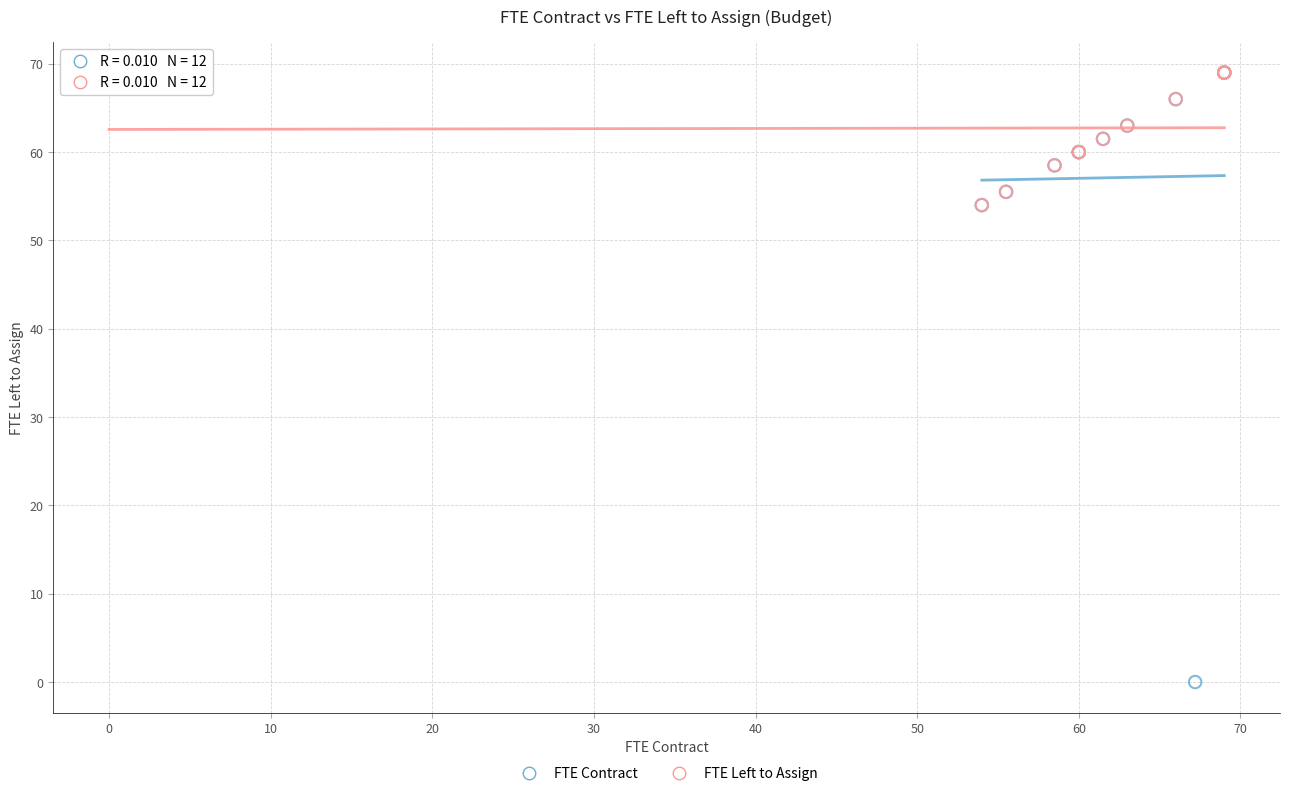

Which series has the largest Y range (max minus min)?

FTE Contract